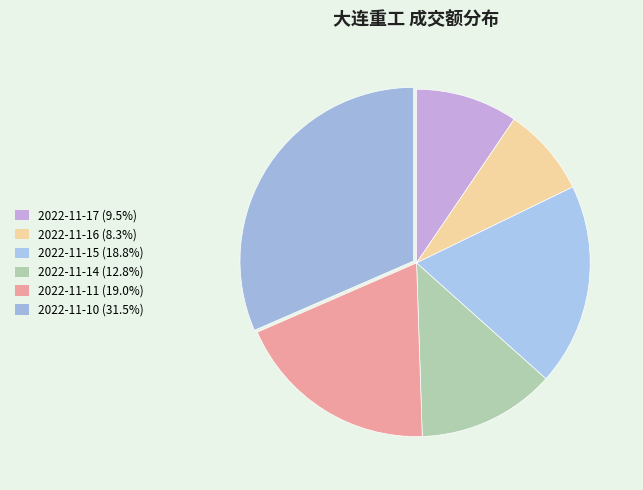

To the nearest percent, what percentage of the pie is 2022-11-11?

19%